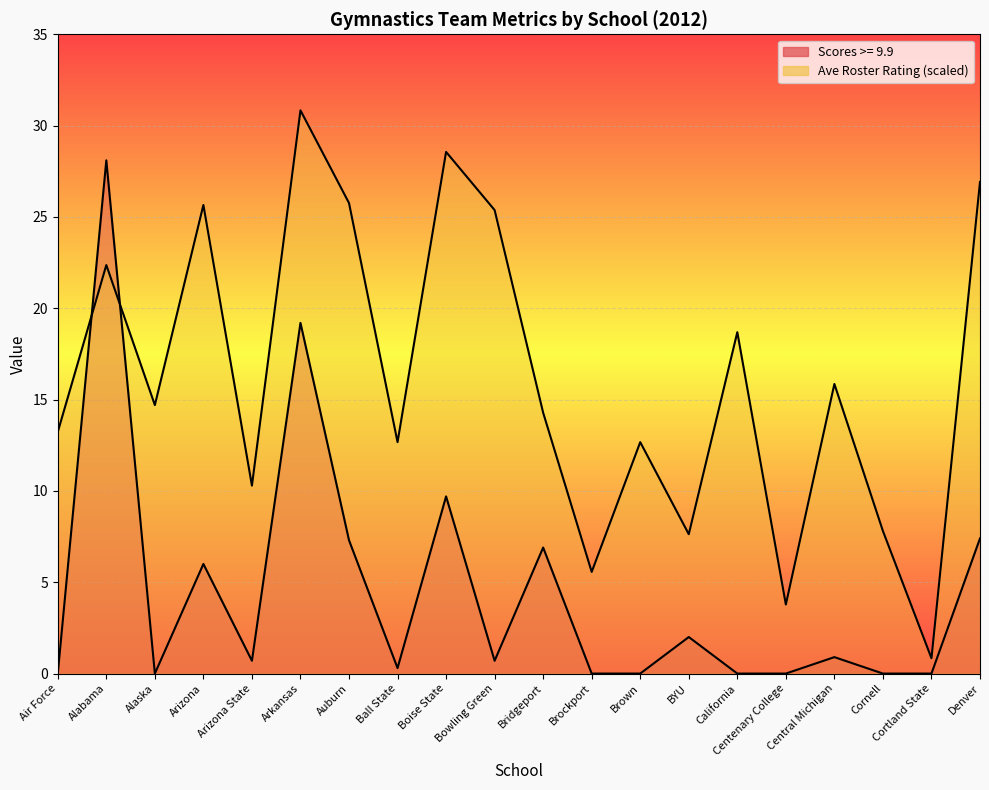

Rank the series at Brockport from lowest to highest value.

Scores >= 9.9, Ave Roster Rating